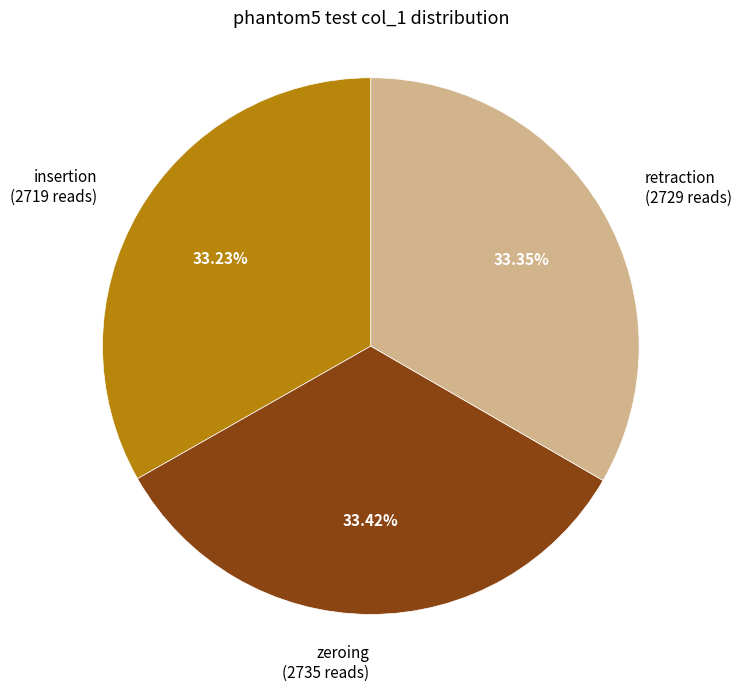

Is there a majority slice in this chart?

No